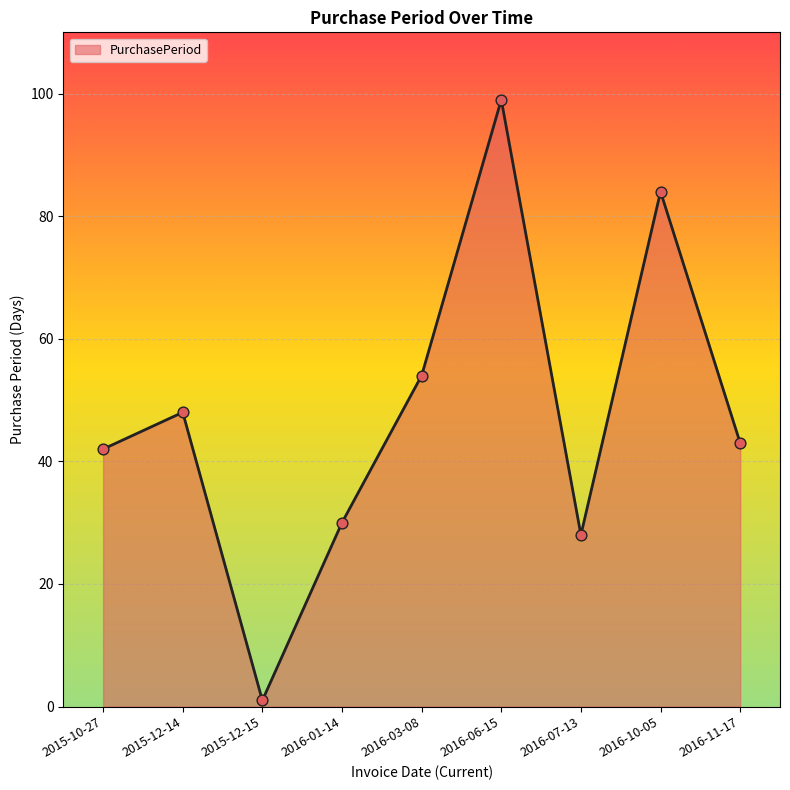

What is the ratio of the value at 2015-10-27 to the value at 2015-12-14?

0.9